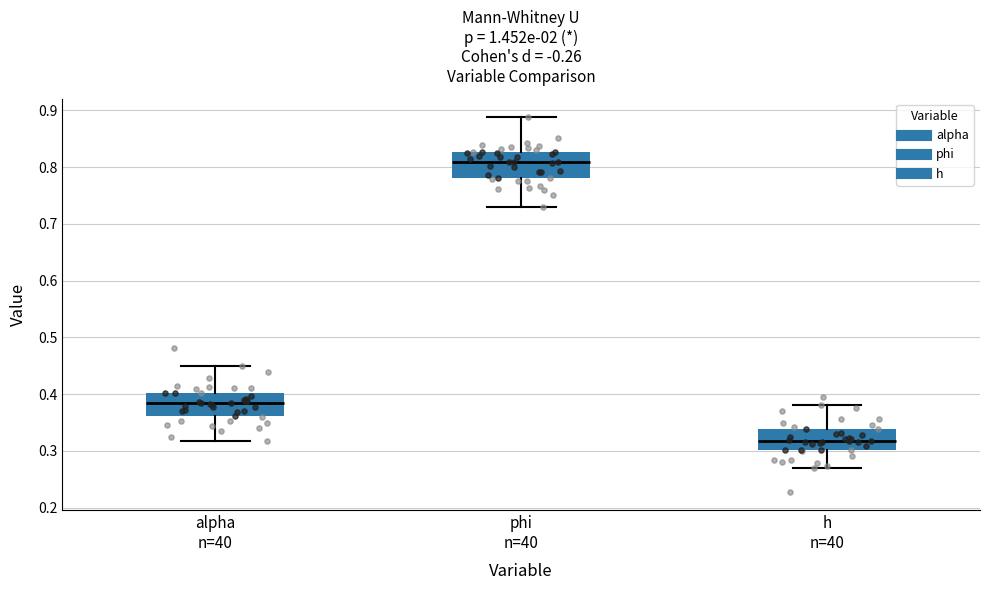

Reading left to right, read every box against the y-axis: the position of its median line, the range the box covers, and the ends of its whiskers. The values are not printed on the chart, so give them approximately, as read against the axis.

alpha n=40: median 0.38, box 0.36 to 0.40, whiskers 0.32 to 0.45
phi n=40: median 0.81, box 0.78 to 0.83, whiskers 0.73 to 0.89
h n=40: median 0.32, box 0.30 to 0.34, whiskers 0.27 to 0.38